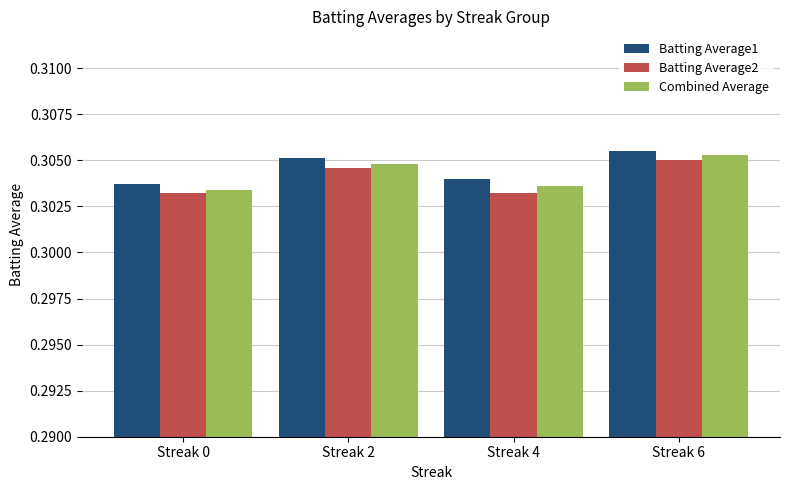

Which category has the highest value in the Combined Average series?

Streak 6